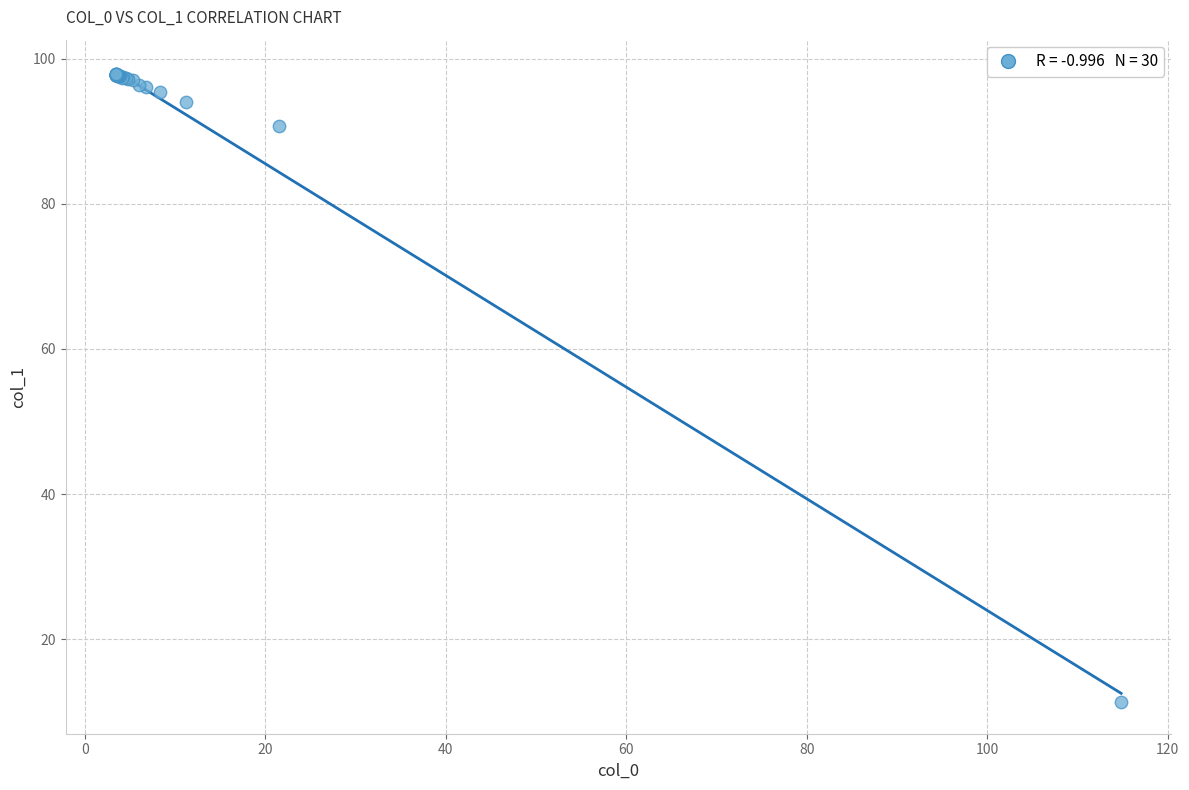

What Y value in the scatter plot is closest to 54?

90.8